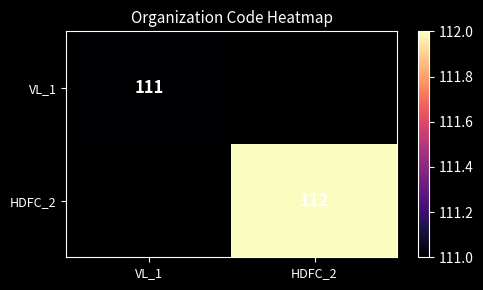

The HDFC_2 series shows 112 at HDFC_2. True or false?

True